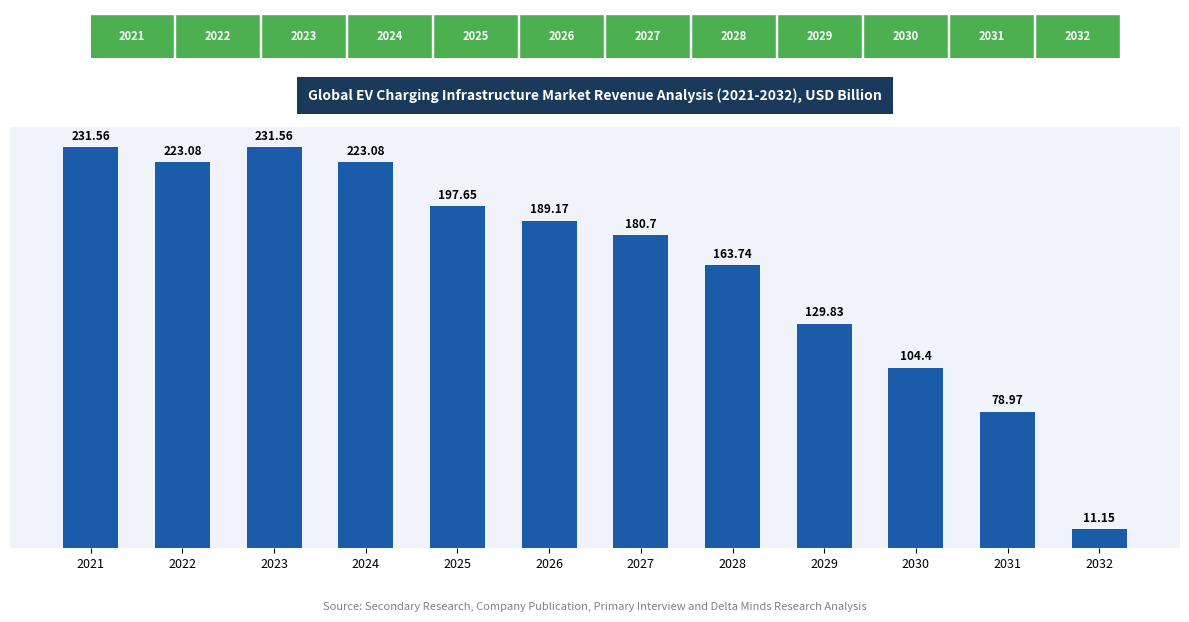

Reading left to right, extract all data points from this chart.

231.6	223.1	231.6	223.1	197.7	189.2	180.7	163.7	129.8	104.4	79.0	11.2